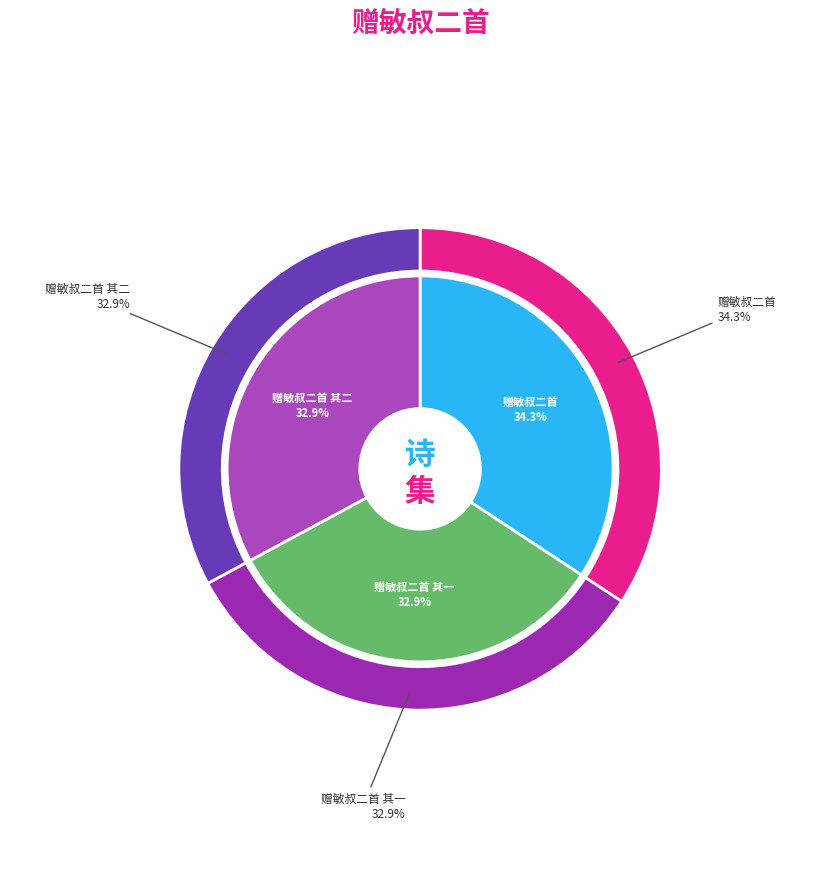

What is the largest slice in the pie chart?

赠敏叔二首